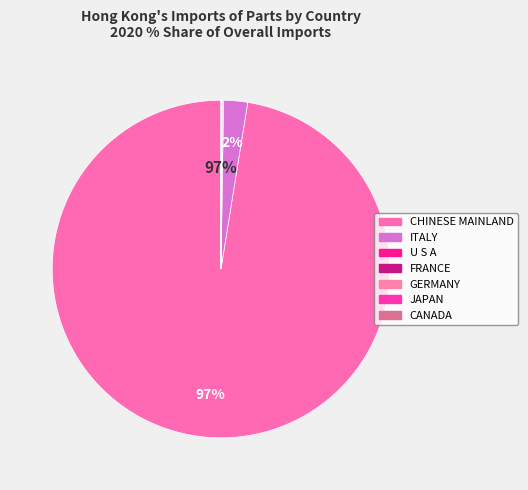

Rank the categories by value from highest to lowest.

CHINESE MAINLAND, ITALY, U S A, FRANCE, GERMANY, JAPAN, CANADA